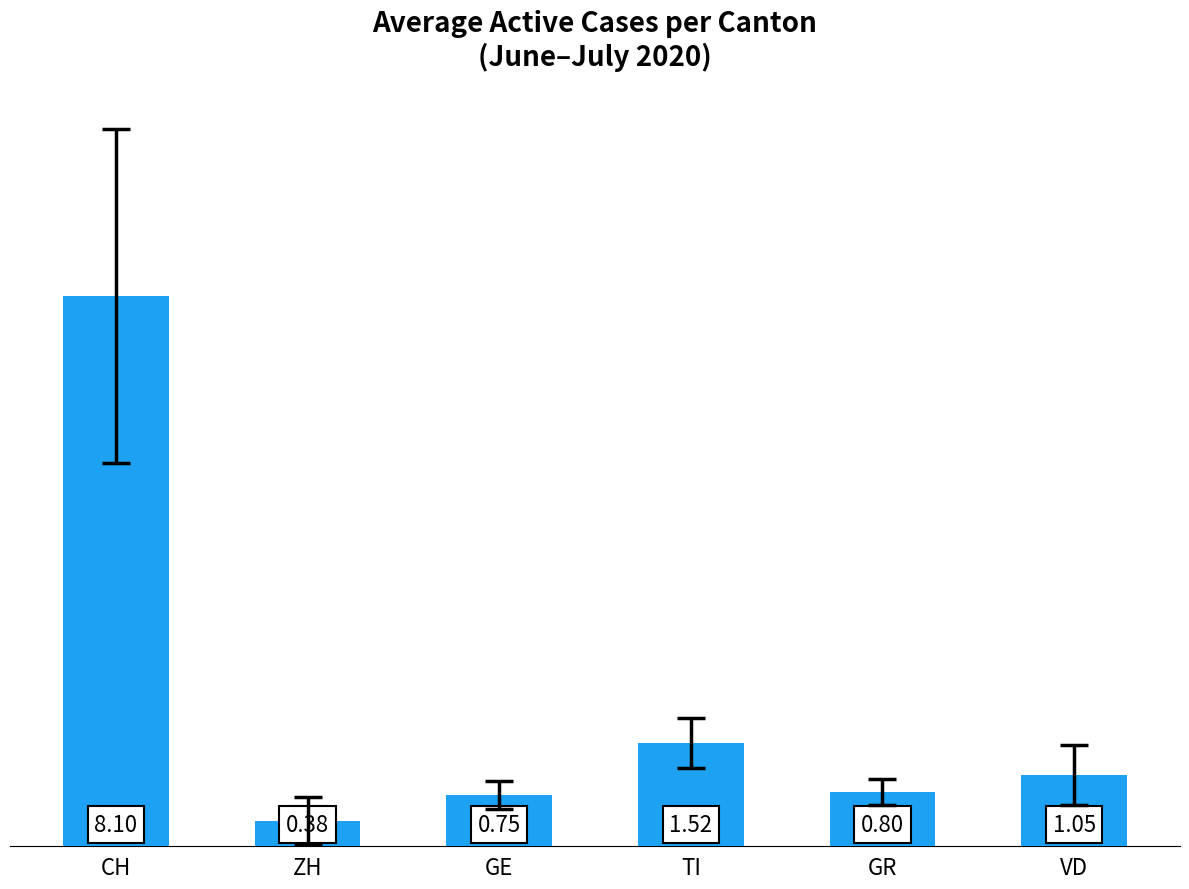

Rank the categories by value from highest to lowest.

CH, TI, VD, GR, GE, ZH